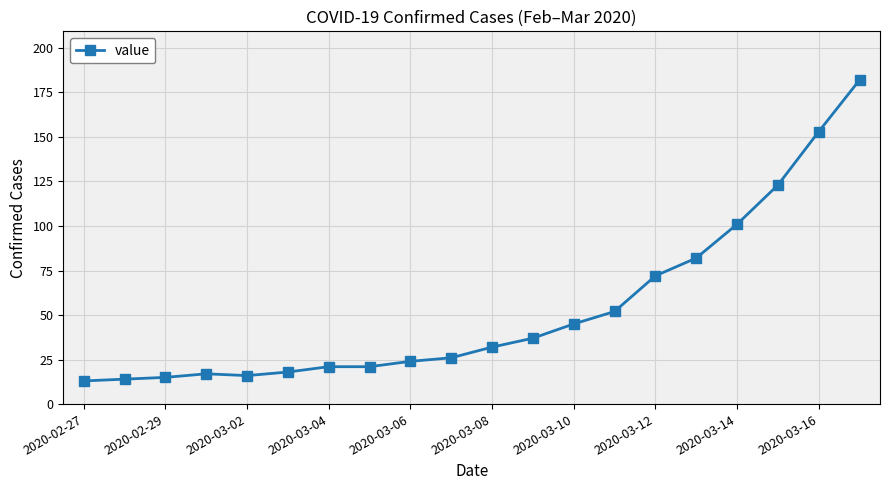

What is the difference between the maximum and minimum values?

169